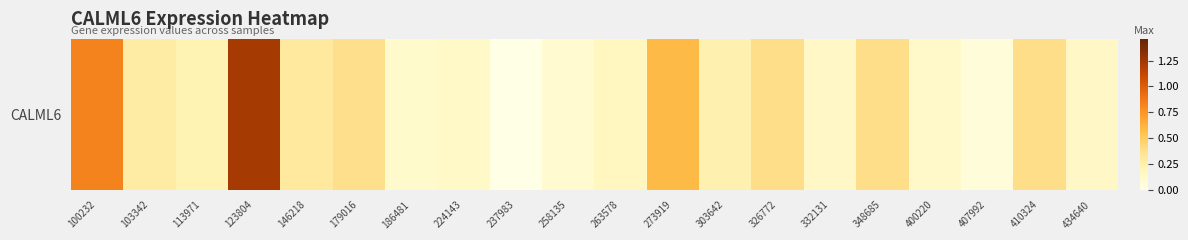

How many values exceed 0?

19